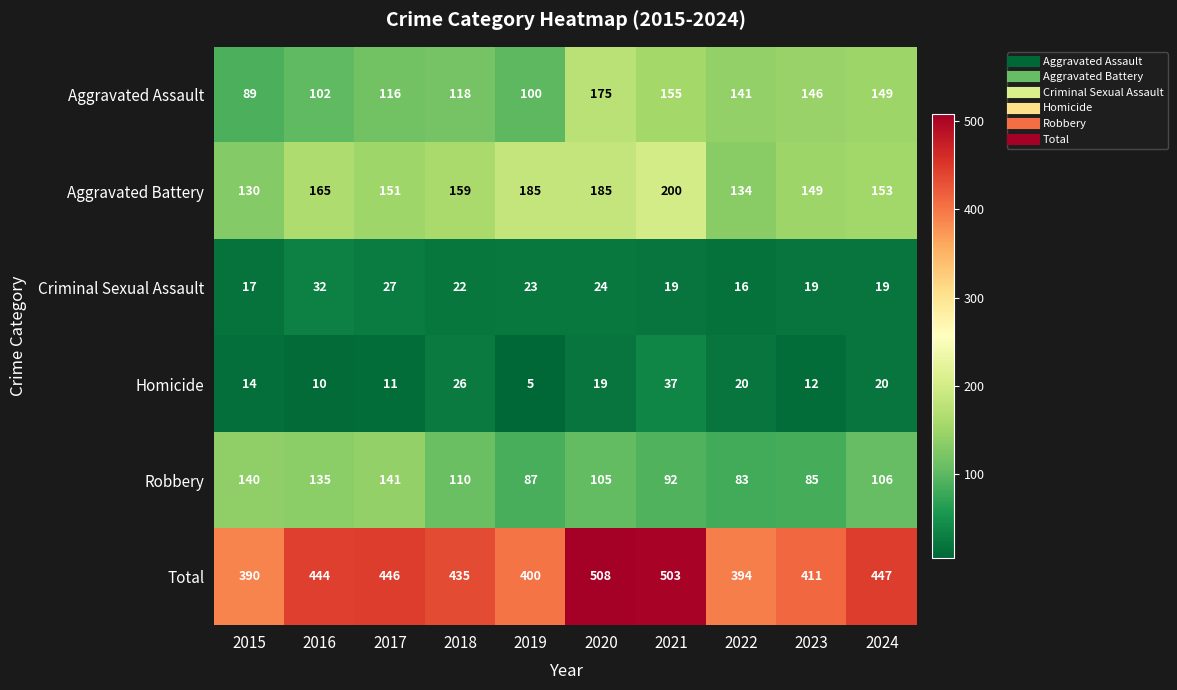

At how many categories does at least one series exceed 202?

10